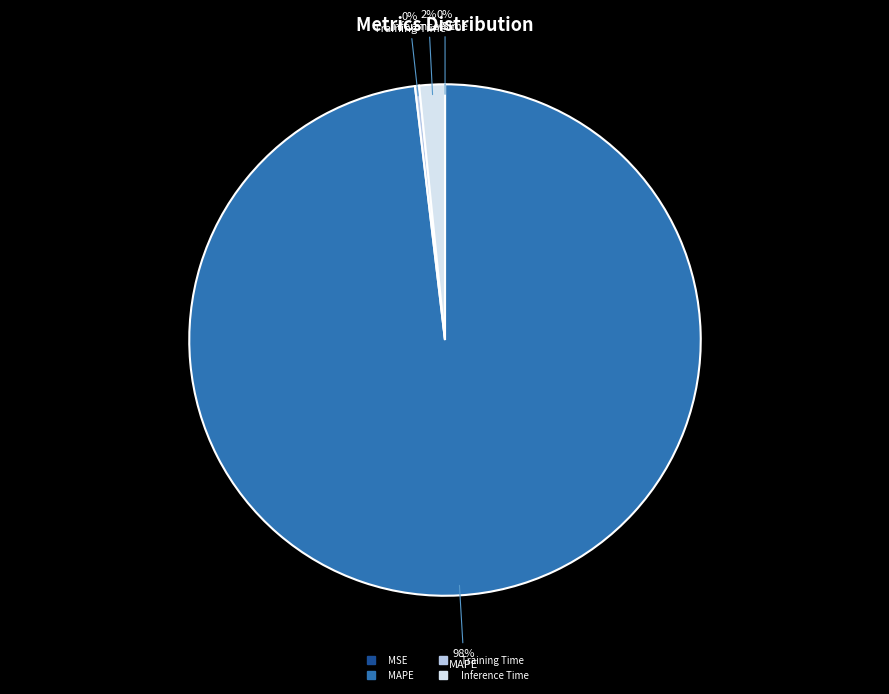

To the nearest percent, what is the average slice percentage?

25%